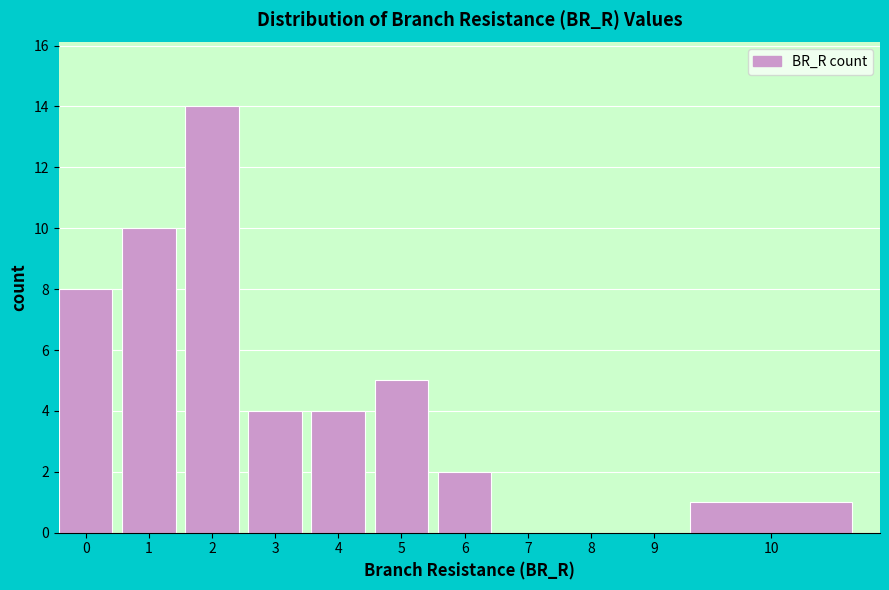

Reading left to right, transcribe all the data shown in this chart.

0=8	1=10	2=14	3=4	4=4	5=5	6=2	7=0	8=0	9=0	10=1